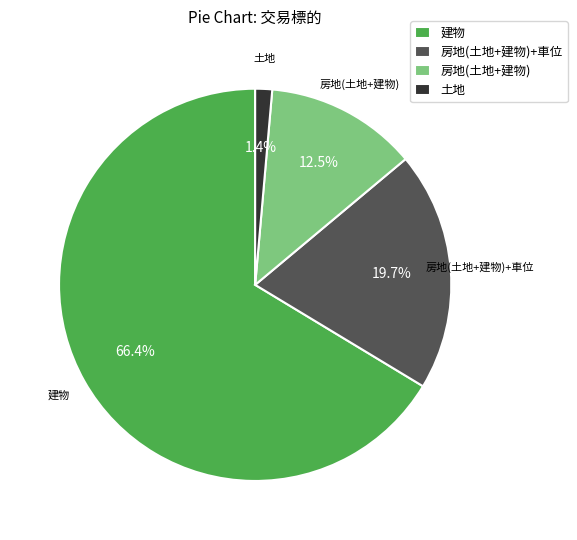

What percentage do 房地(土地+建物) and 建物 together represent?

78.9%